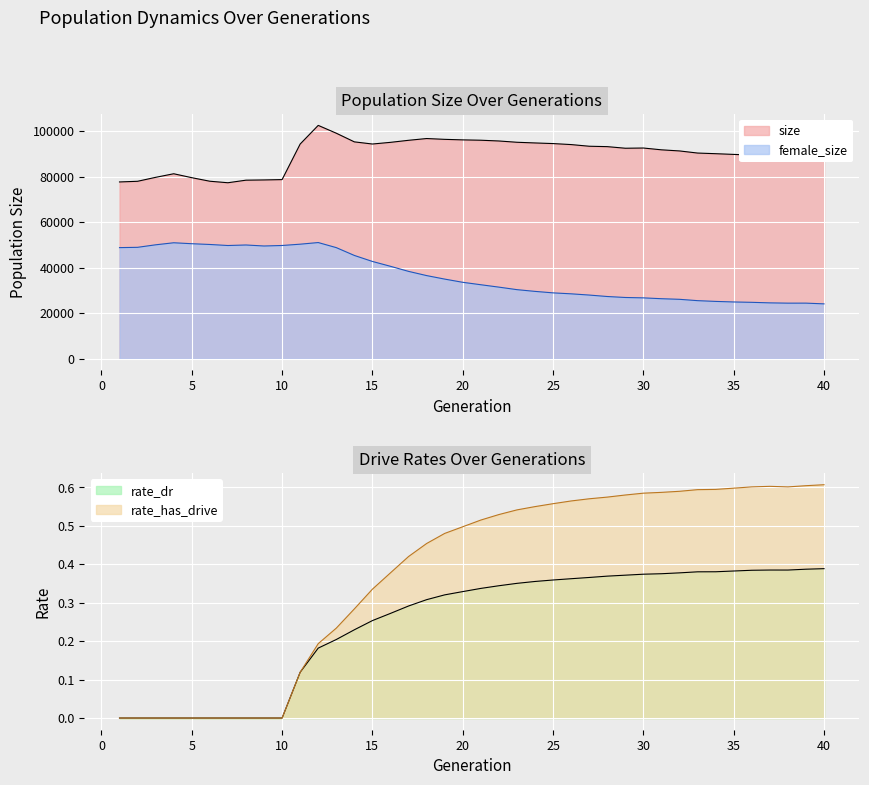

What value does the female_size series have at 20?

33558.0